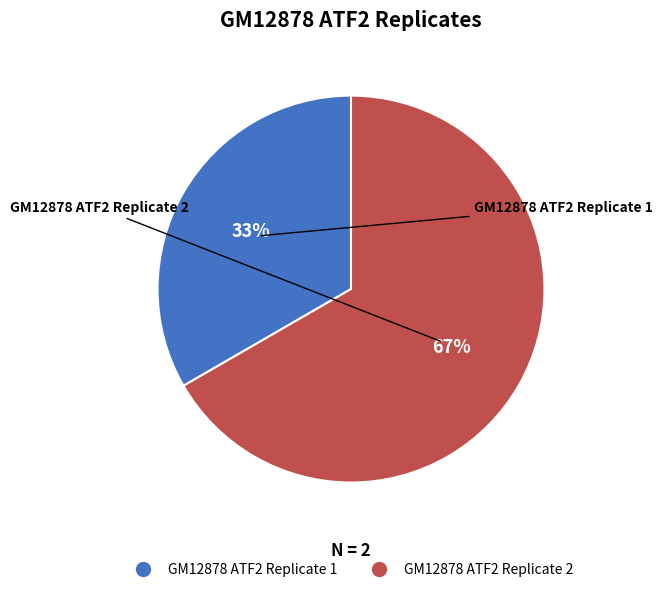

Which has a higher value, GM12878 ATF2 Replicate 2 or GM12878 ATF2 Replicate 1?

GM12878 ATF2 Replicate 2